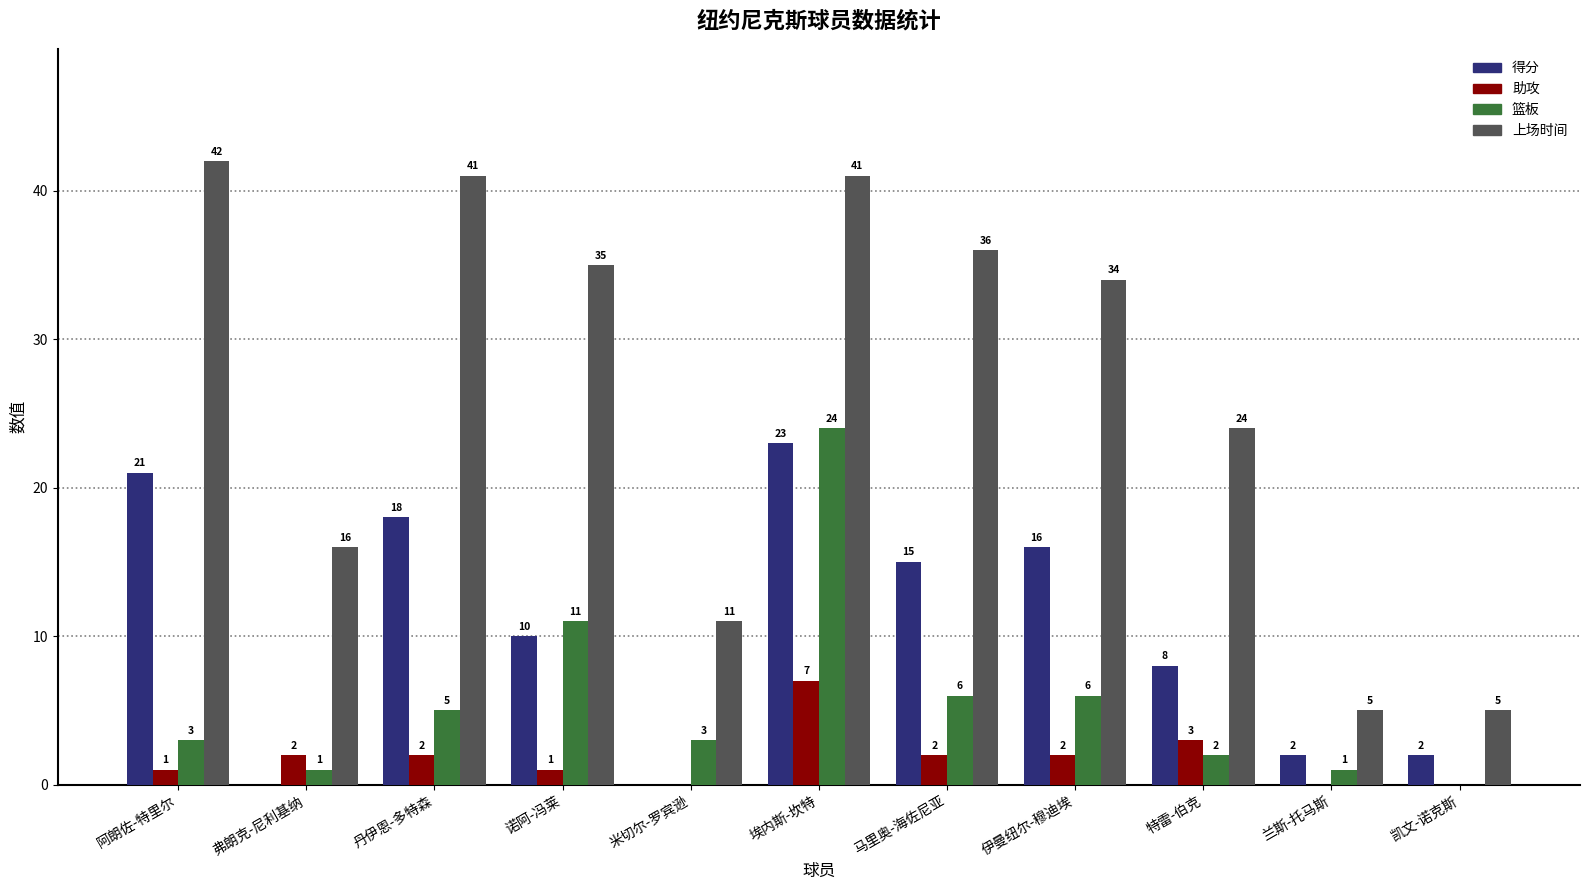

Reading left to right, extract all data points from this chart.

得分: 21	0	18	10	0	23	15	16	8	2	2
助攻: 1	2	2	1	0	7	2	2	3	0	0
篮板: 3	1	5	11	3	24	6	6	2	1	0
上场时间: 42	16	41	35	11	41	36	34	24	5	5